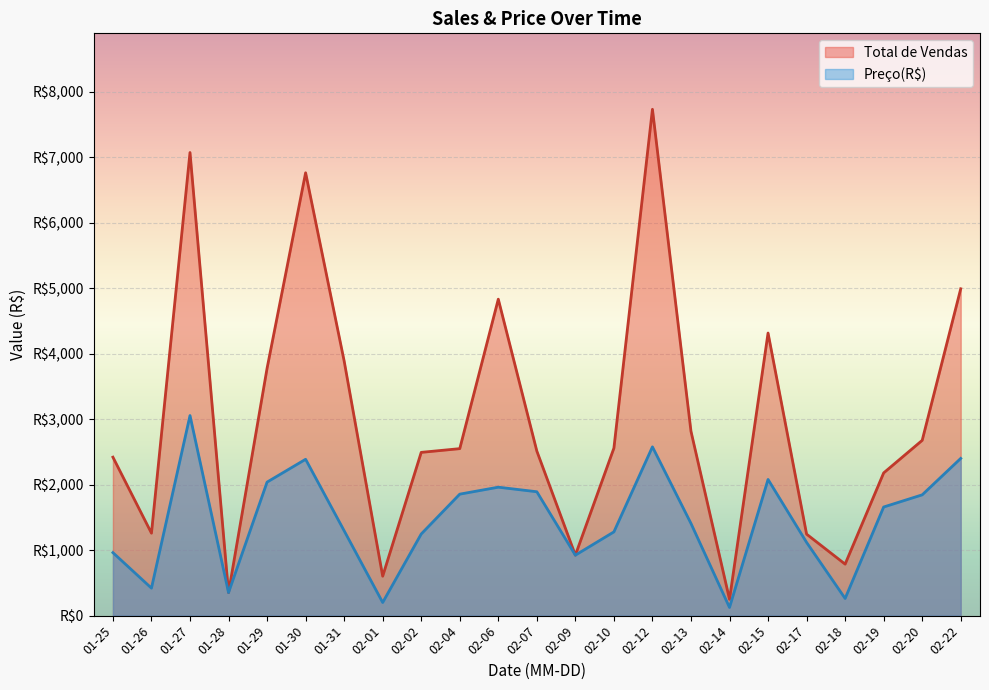

What are all the series names shown in the legend?

Total de Vendas, Preço(R$)